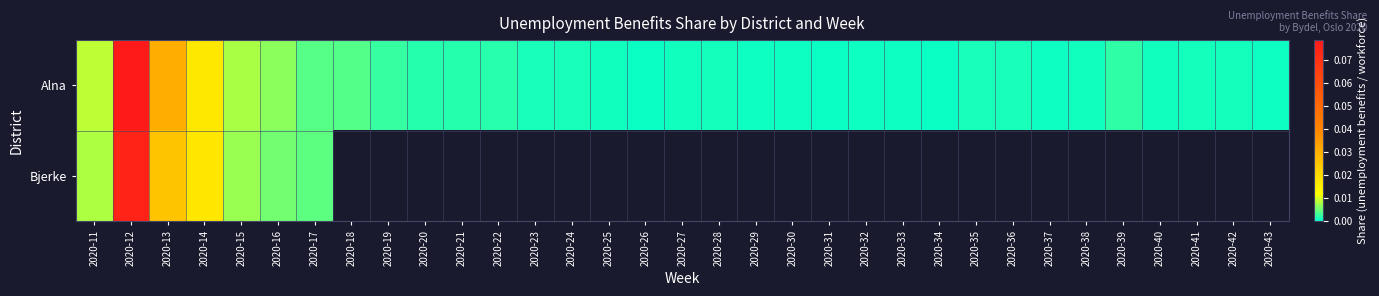

Is it true that Alna equals 0.0 at 2020-15?

False